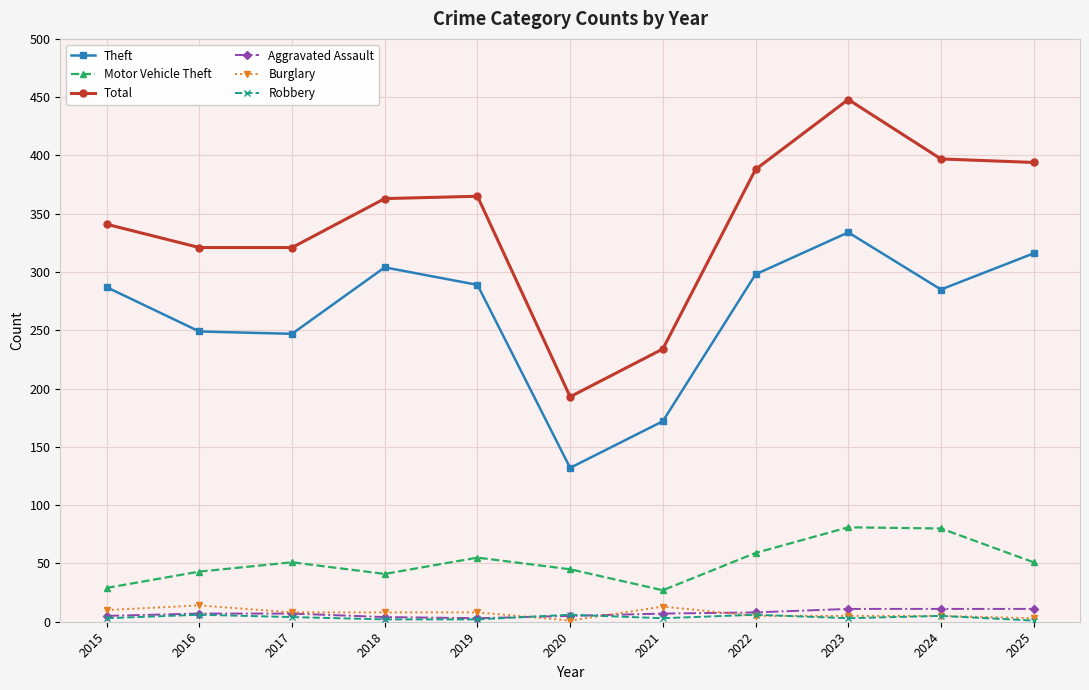

Is it true that Aggravated Assault equals 8 at 2022?

True